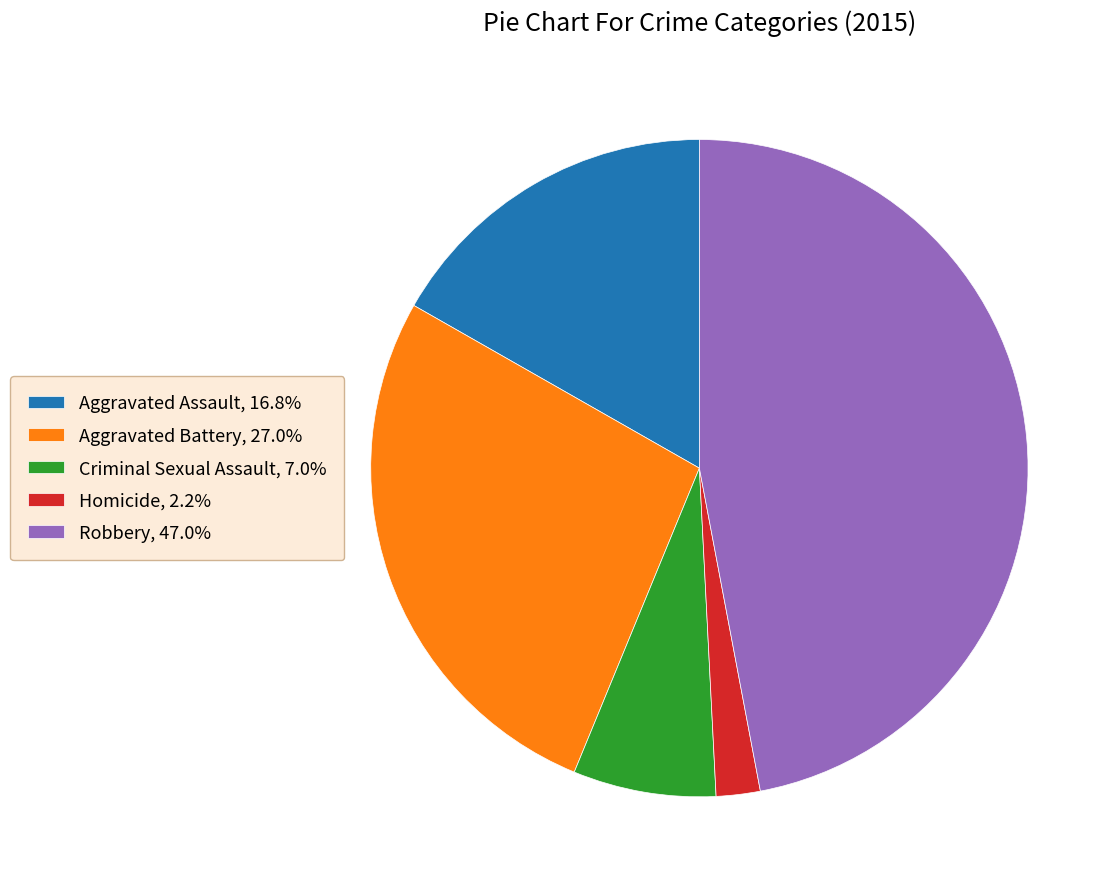

Approximately how many times larger is the value at Robbery, 47.0% compared to Aggravated Battery, 27.0%?

1.7